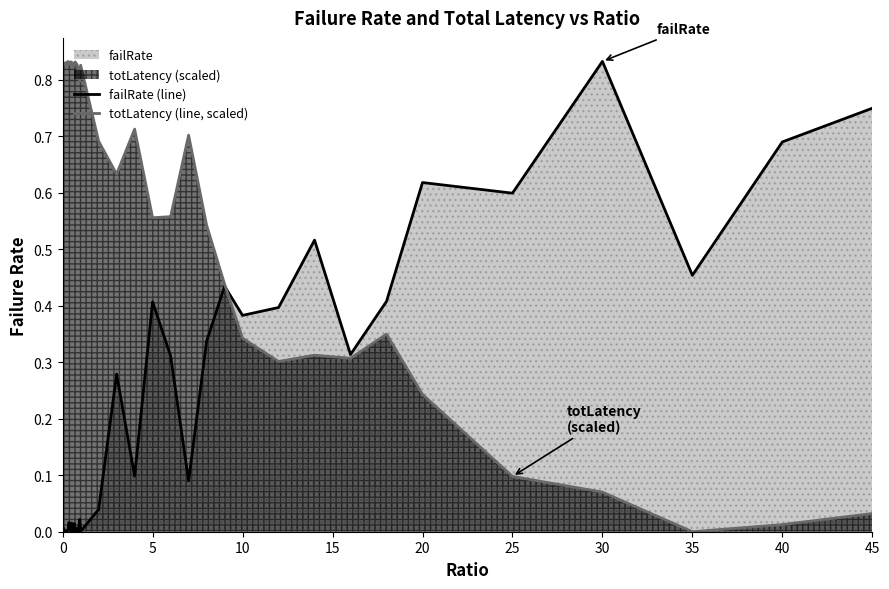

List the series in order of their overall mean, lowest first.

failRate (line), totLatency (line, scaled)